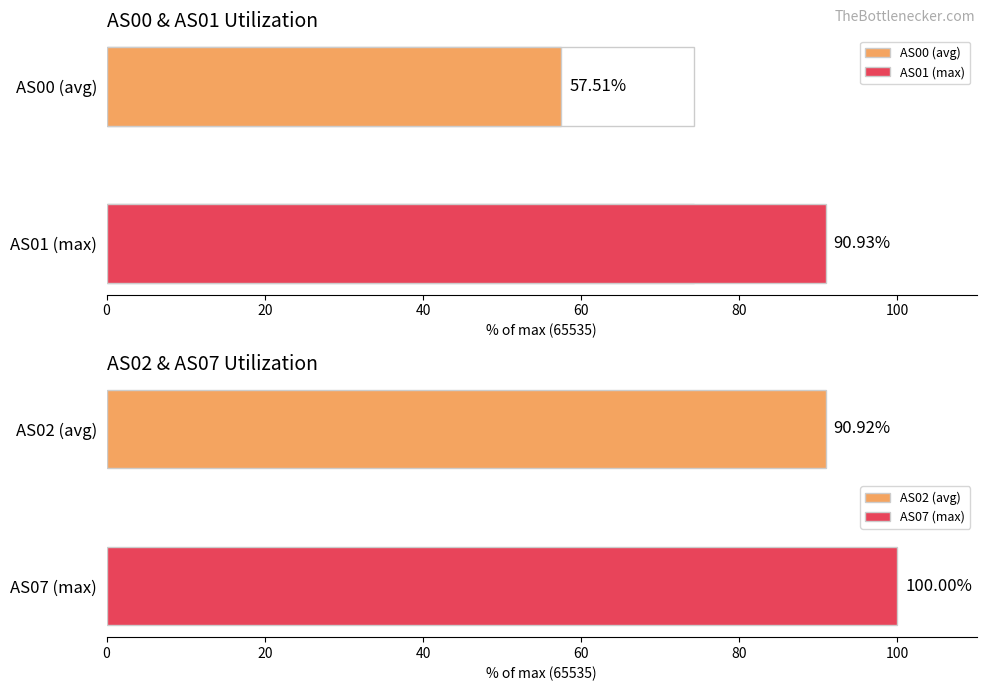

The value of AS01 at 1690925925 is 15828.3. True or false?

False